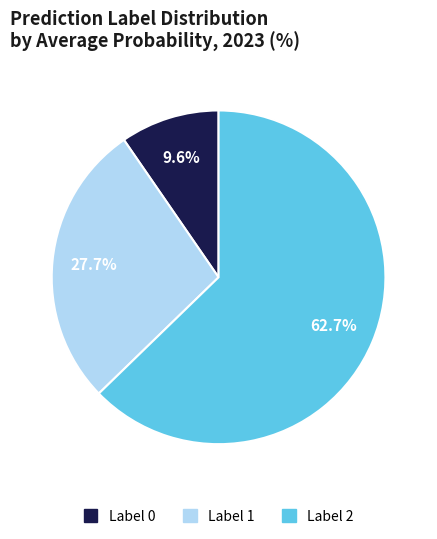

Is there a majority slice in this chart?

Yes